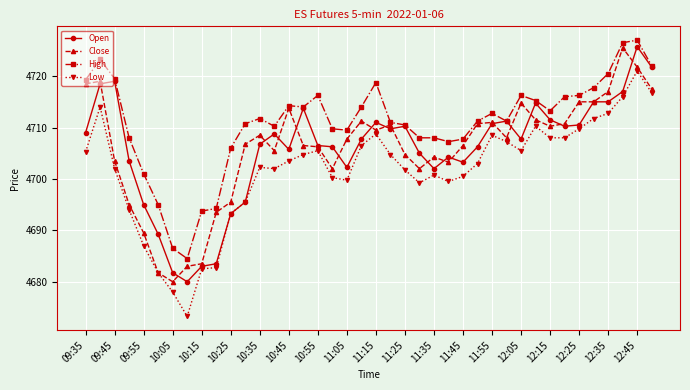

What is the maximum value for Close?

4725.5